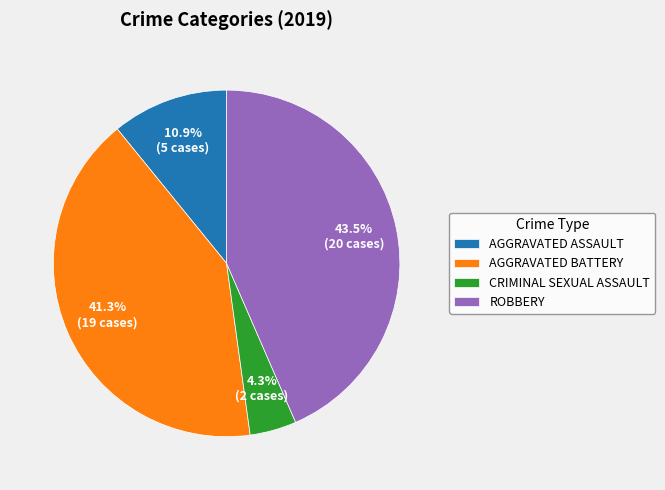

Does CRIMINAL SEXUAL ASSAULT account for over 50% of the chart?

No